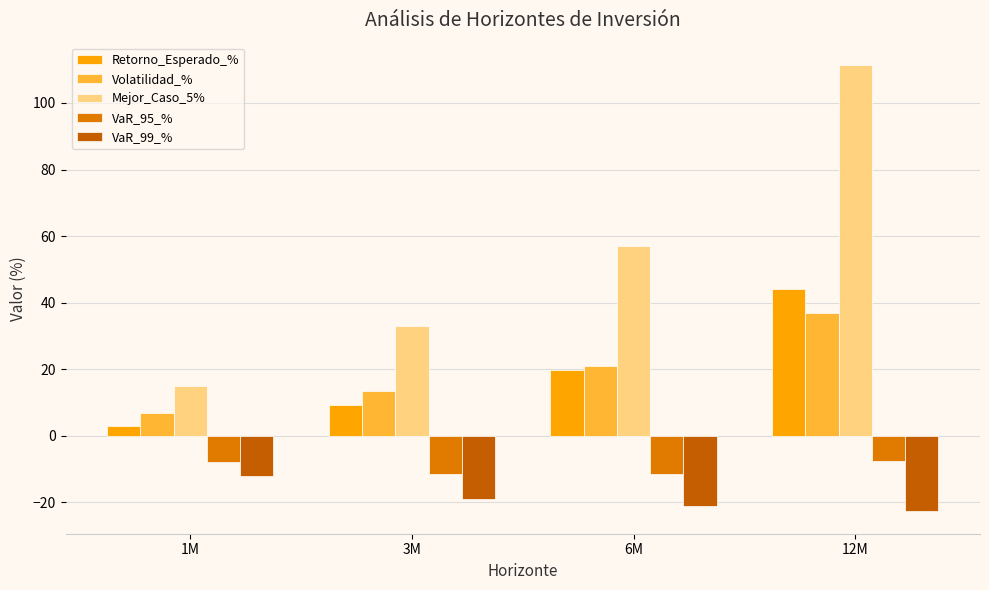

What are all the series names shown in the legend?

Retorno_Esperado_%, Volatilidad_%, Mejor_Caso_5%, VaR_95_%, VaR_99_%